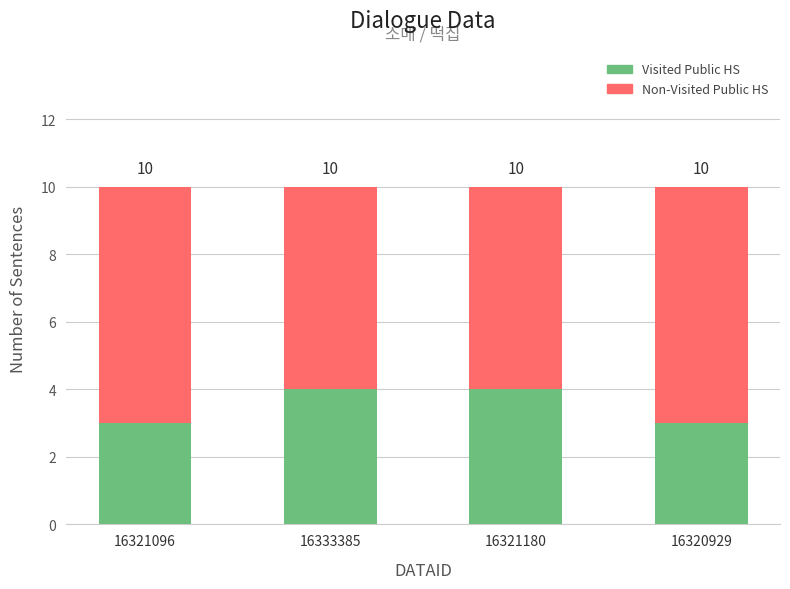

What is the difference between the maximum and second lowest values in the Visited Public HS series?

1